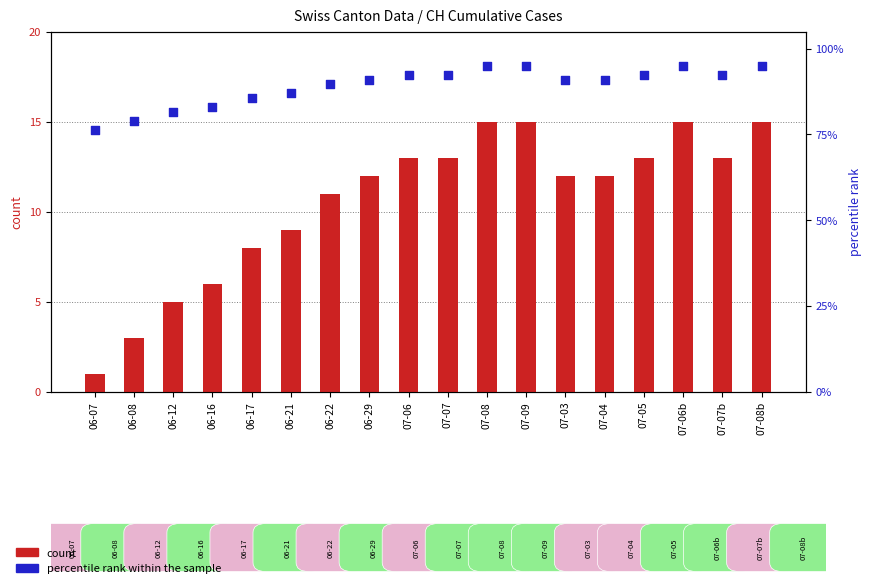

Which series contains the lowest Y value?

count